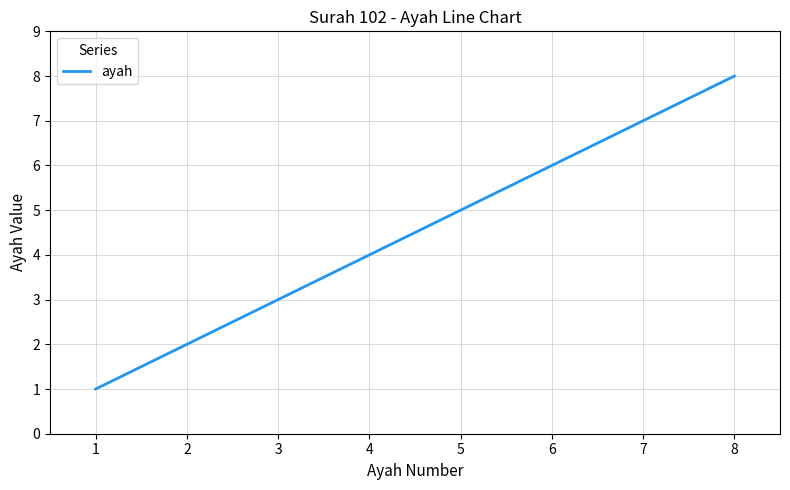

True or false: the data shows 6 at 6.

True